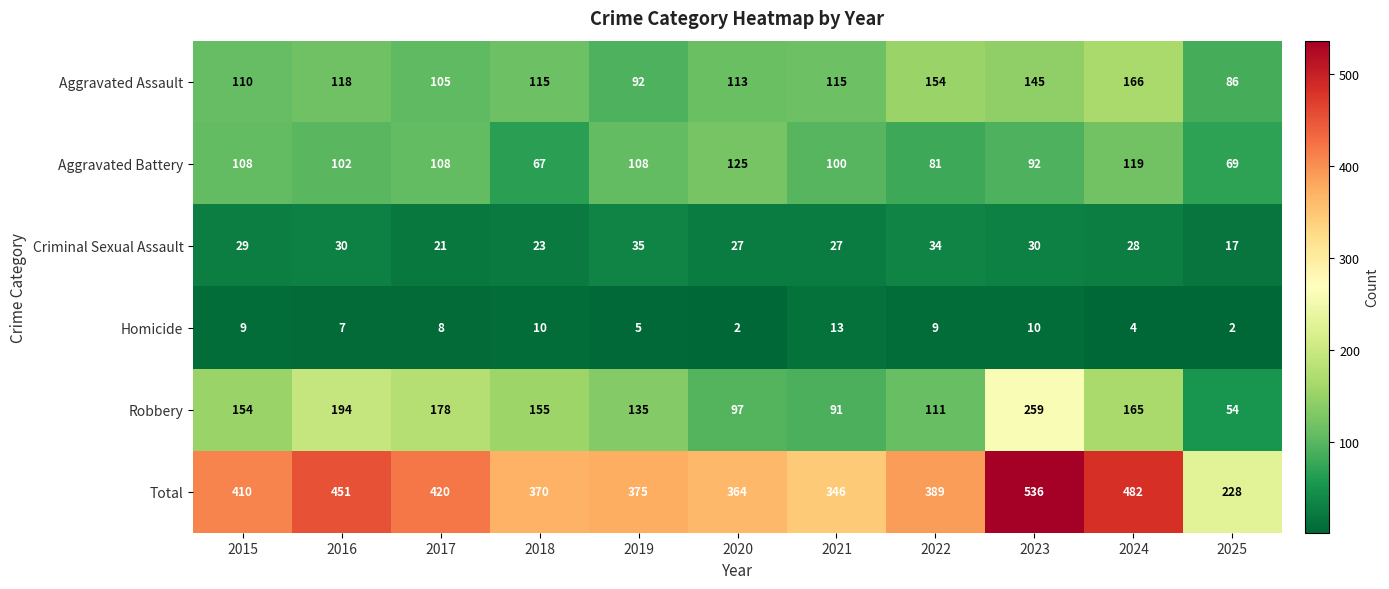

At 2024, list the series in order from largest to smallest.

Total, Aggravated Assault, Robbery, Aggravated Battery, Criminal Sexual Assault, Homicide